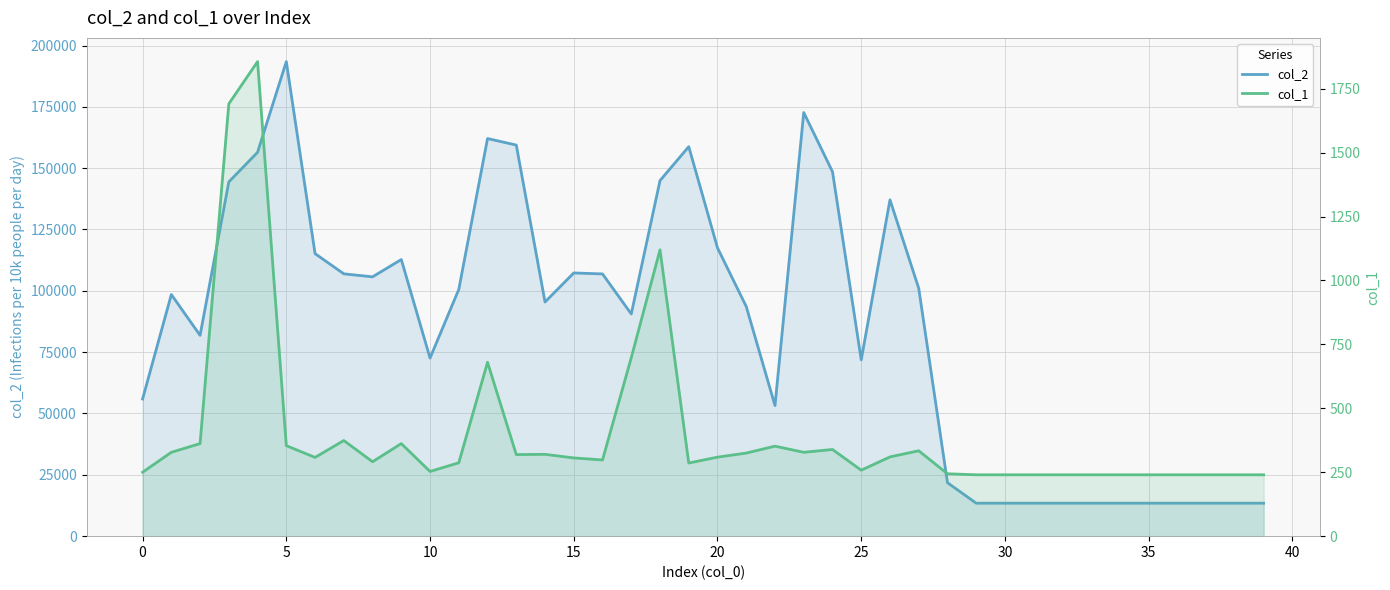

In col_1, how many points are lower than both neighbors (excluding endpoints)?

8